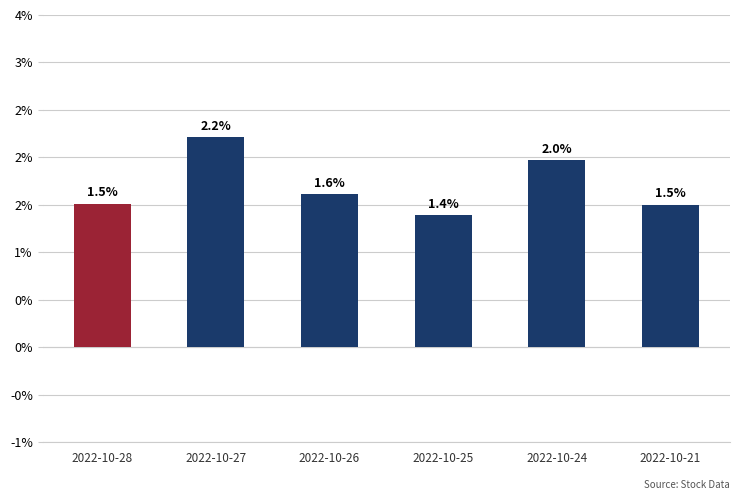

Does the chart contain any negative values?

No